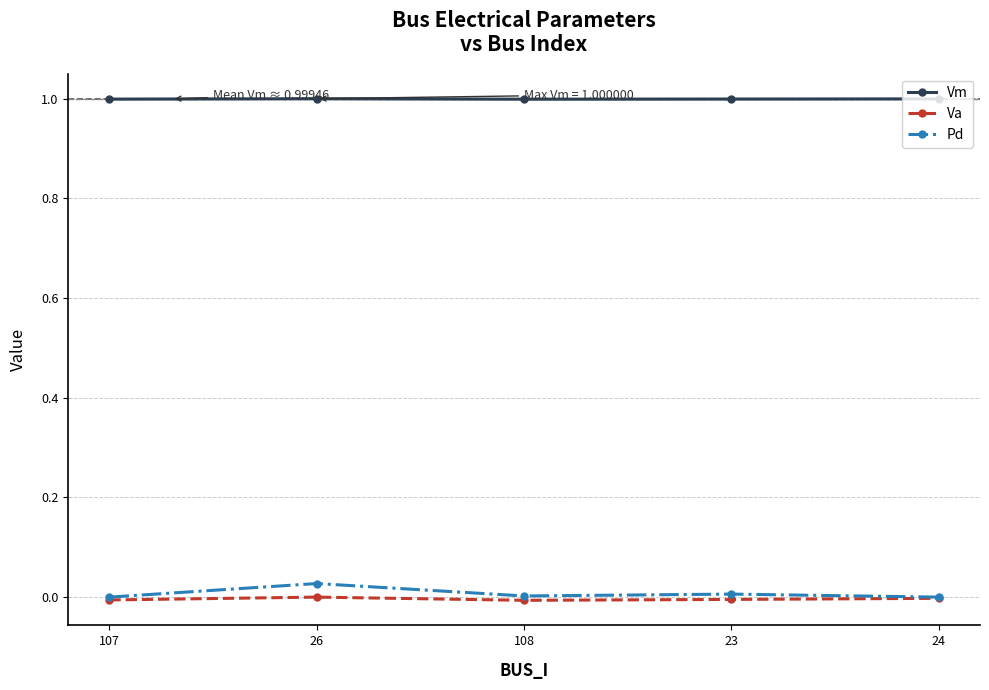

True or false: Pd and Vm cross at least once.

False